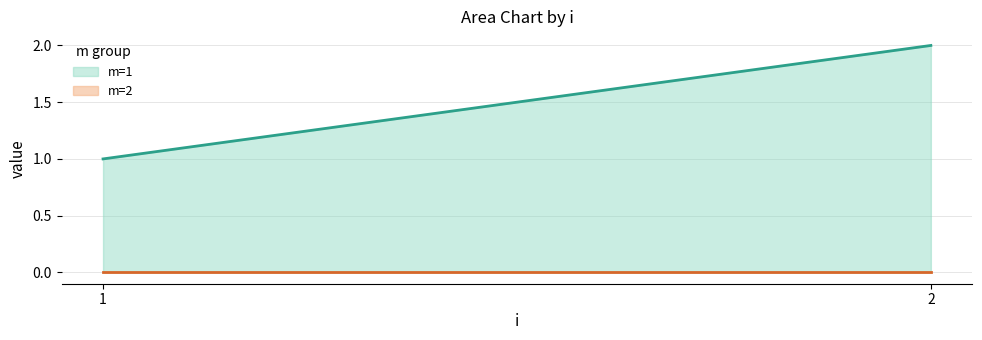

Reading left to right, transcribe all the data shown in this chart.

m=1: 1	2
m=2: 0	0